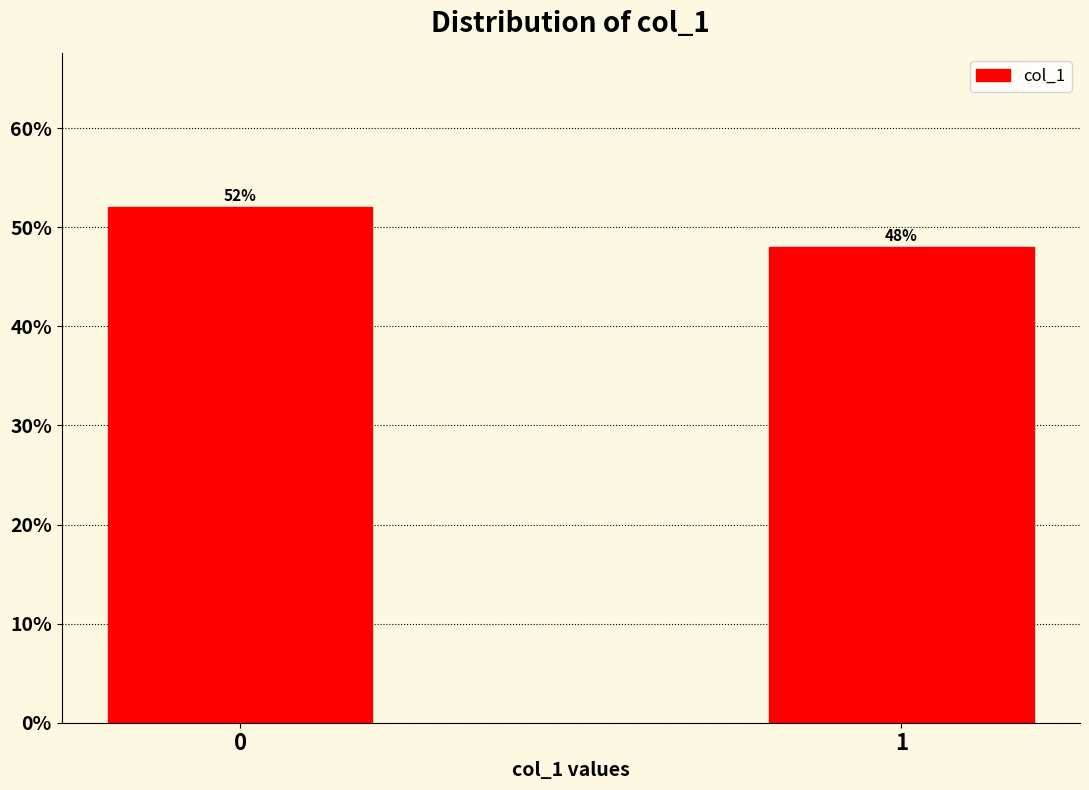

Reading right to left, what are all the values shown in this chart?

48	52